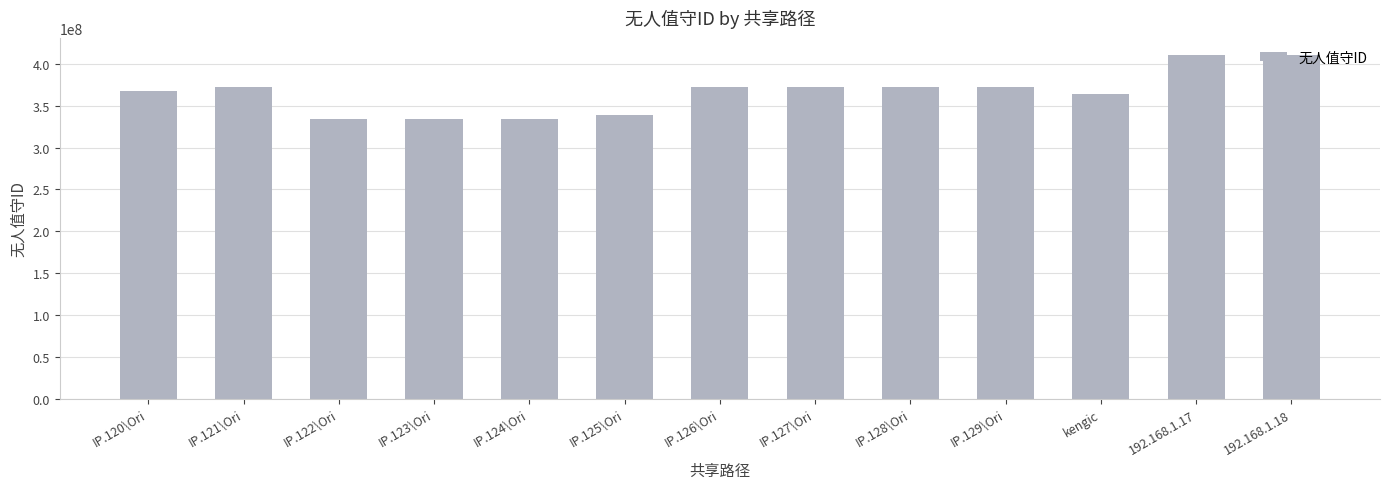

What is the smallest value displayed?

334204752